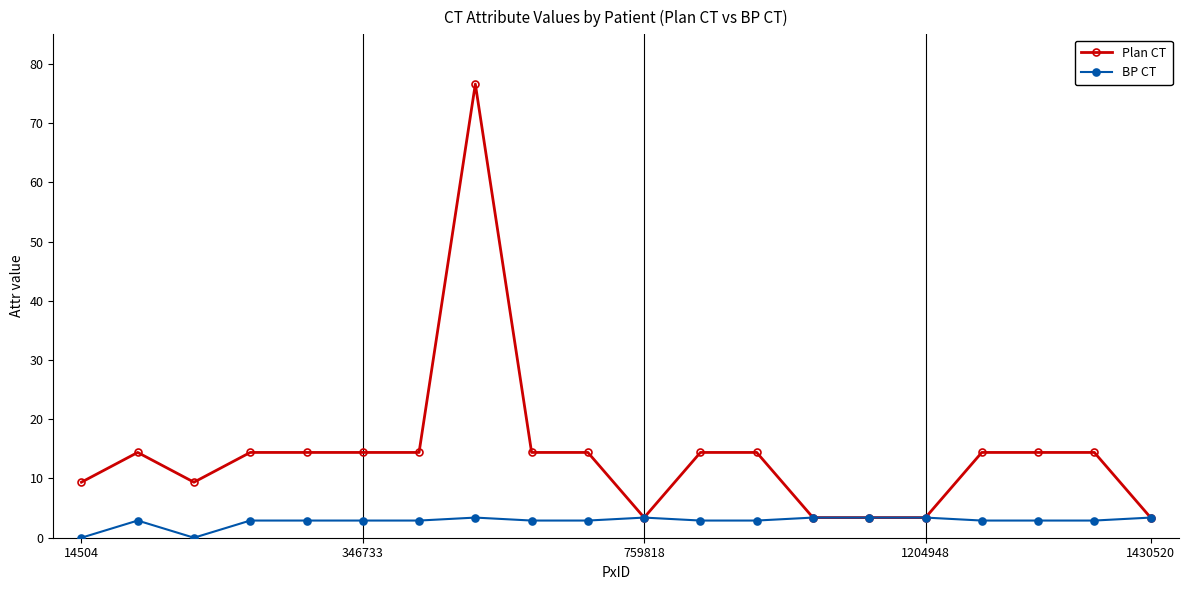

What is the minimum value for Plan CT?

3.4